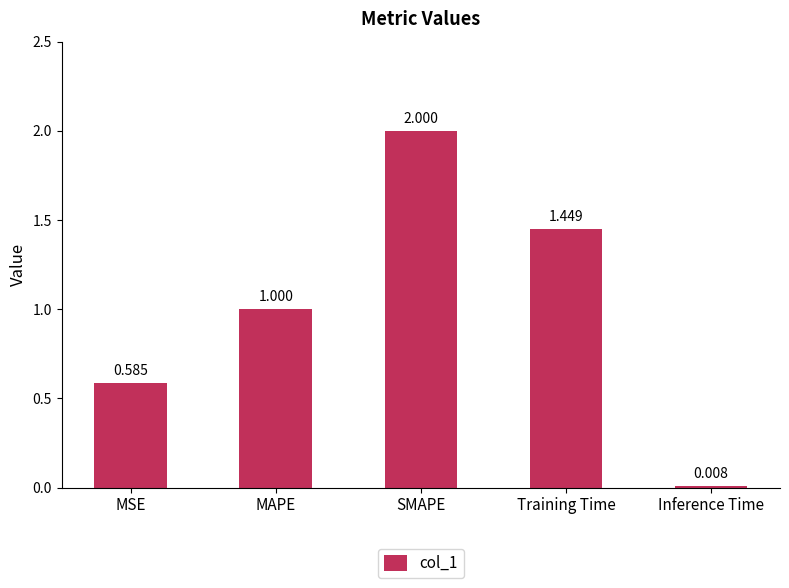

Which category has the lowest value across all series?

Inference Time